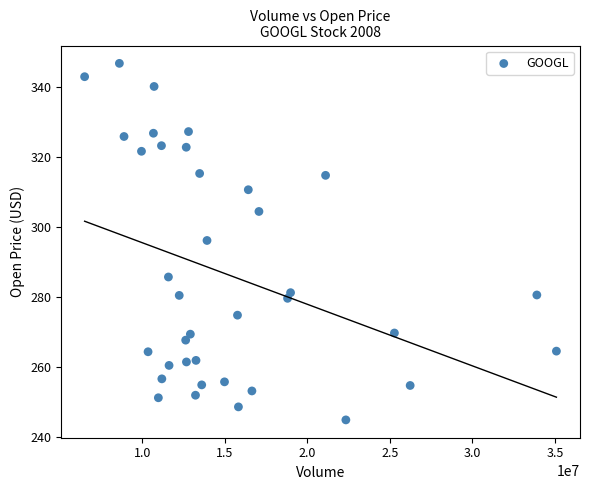

What Y value in the scatter plot is closest to 295?

296.2